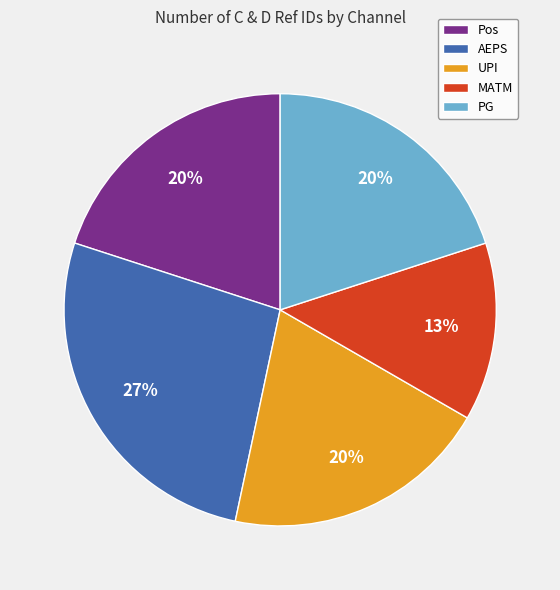

Does MATM represent more than half of the total?

No